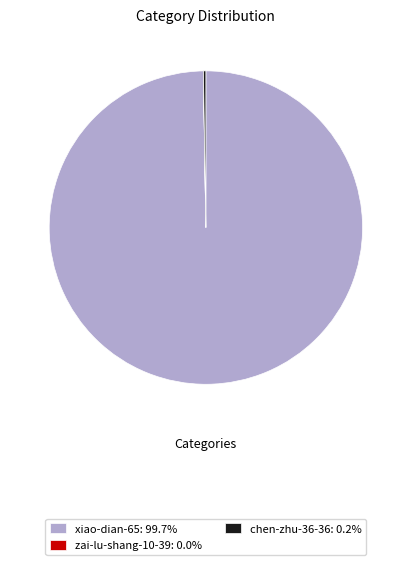

Is there a majority slice in this chart?

Yes